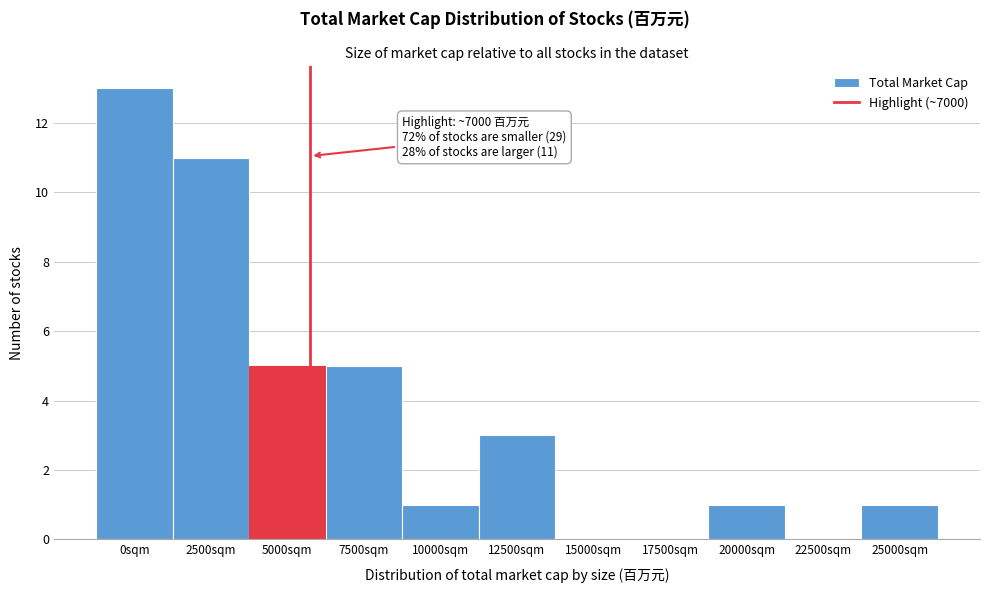

Reading right to left, what are all the values shown in this chart?

25000sqm=1	22500sqm=0	20000sqm=1	17500sqm=0	15000sqm=0	12500sqm=3	10000sqm=1	7500sqm=5	5000sqm=5	2500sqm=11	0sqm=13